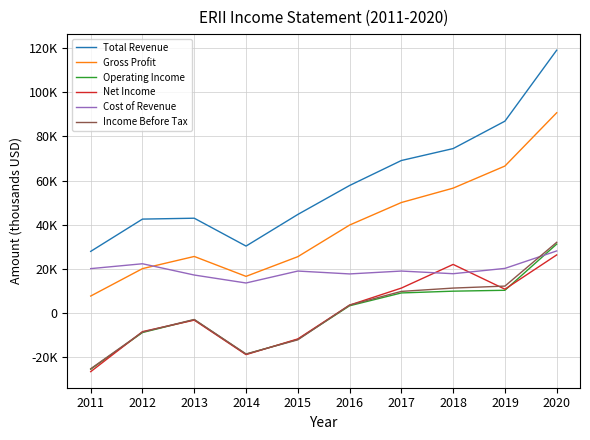

At which label does Gross Profit reach its minimum?

2011